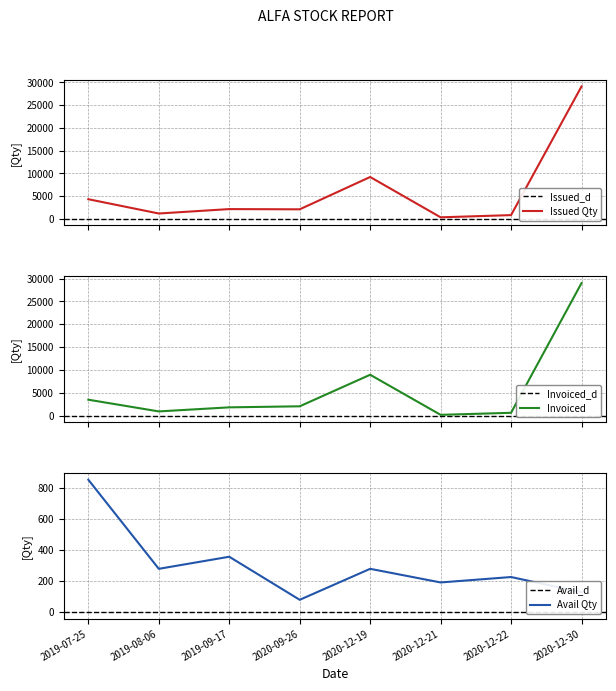

At which category is the sum across all series the highest?

2020-12-30